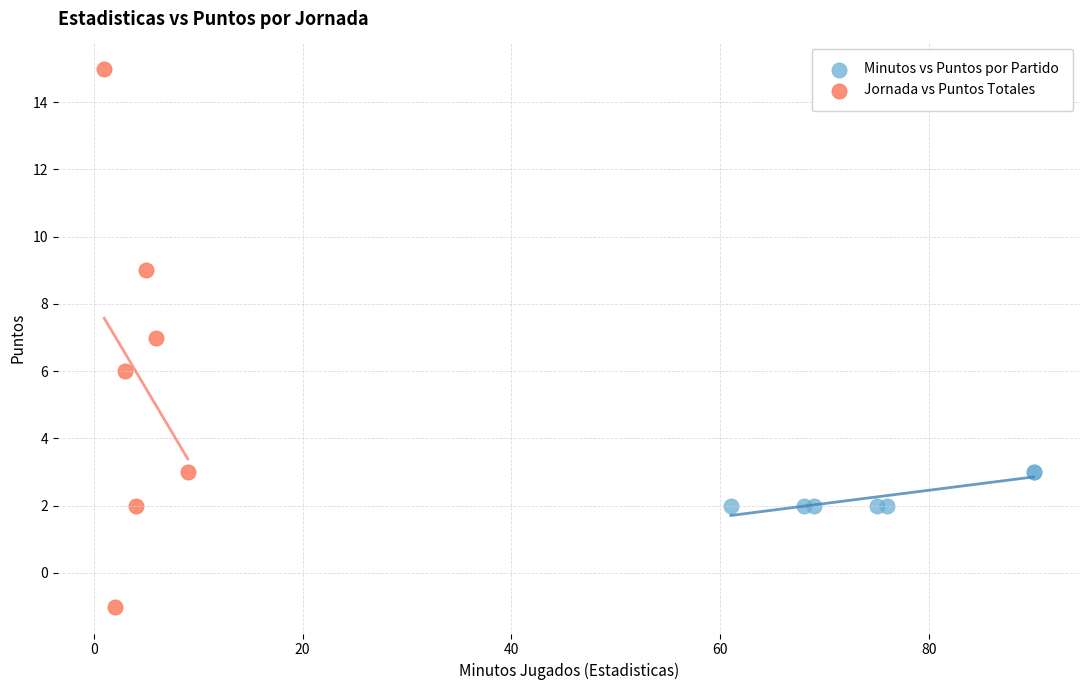

Which series reaches the maximum Y coordinate?

Jornada vs Puntos Totales